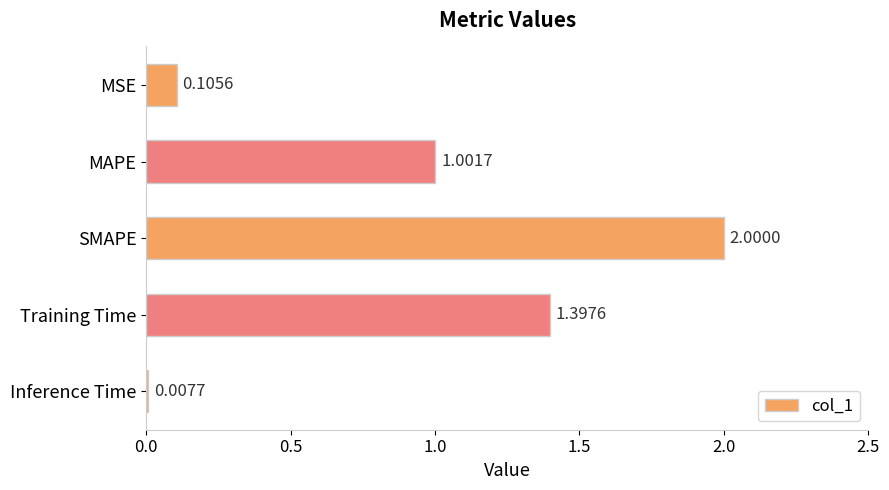

What is the label of the 2nd bar from the top?

MAPE